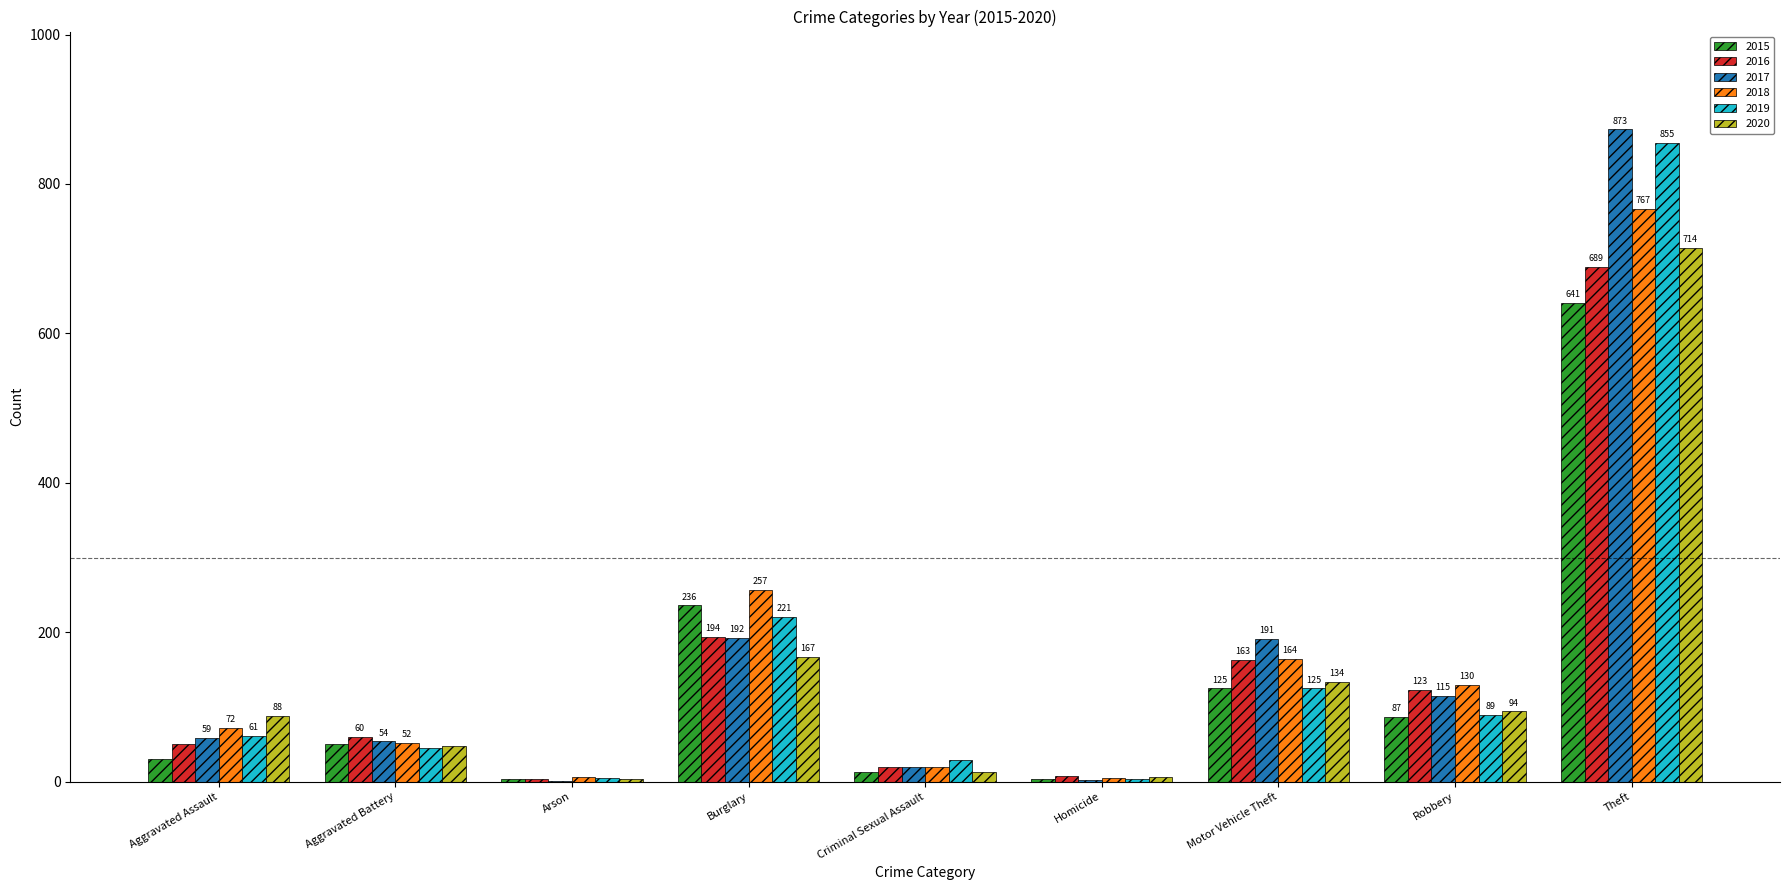

At which category is the sum across all series the highest?

Theft